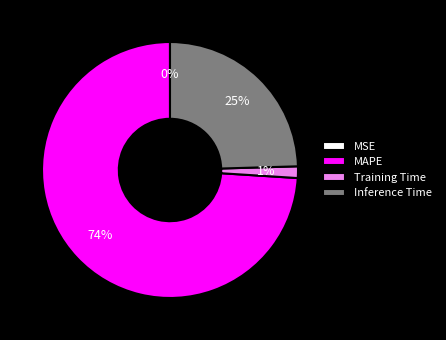

To the nearest percent, what percentage of the pie is MAPE?

74%